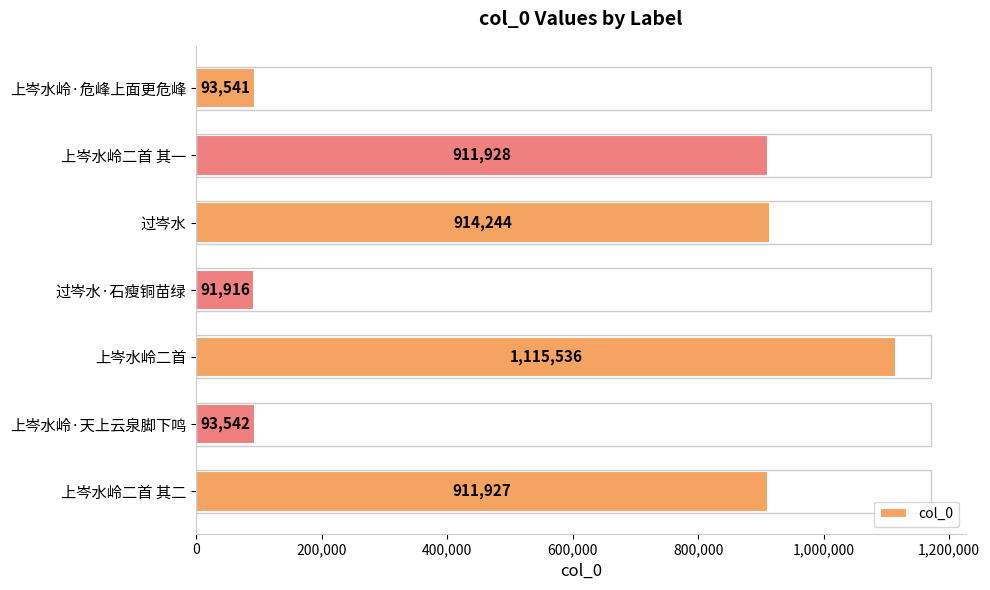

What is the maximum value shown in the chart?

1115536